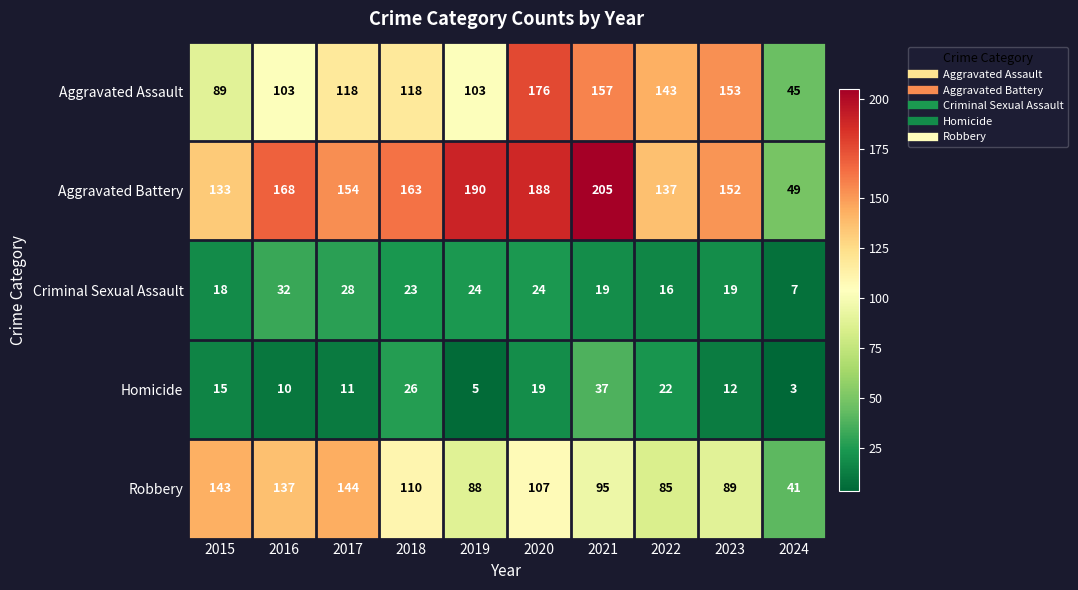

How many distinct data groups are displayed?

5